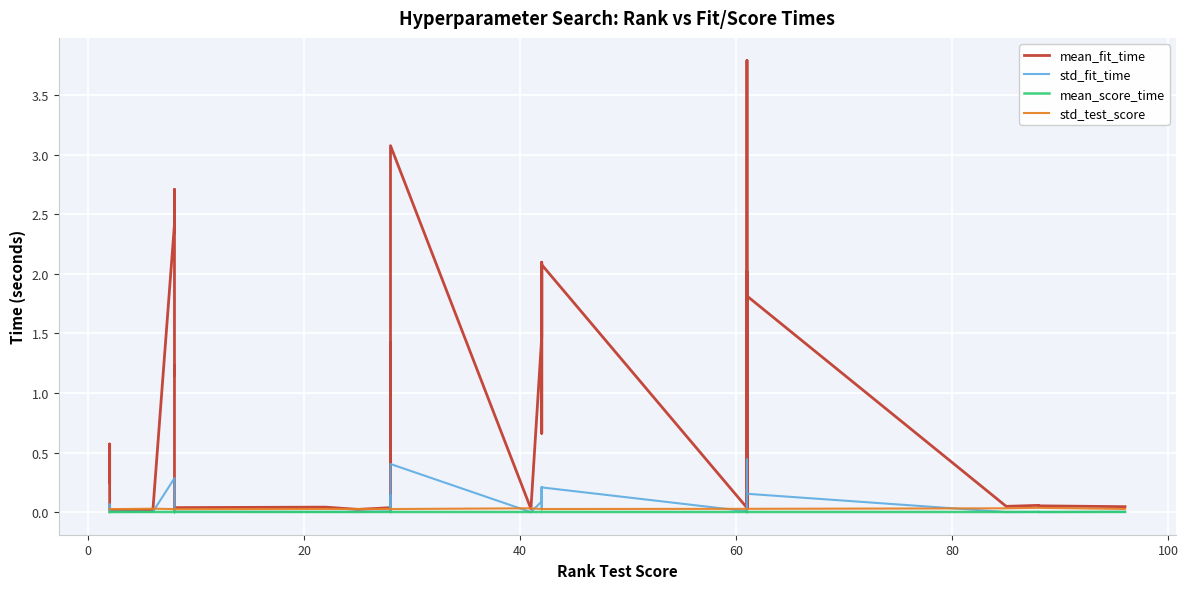

Reading left to right, extract all data points from this chart.

mean_fit_time: 0.3	0.6	0.0	0.0	2.4	2.7	1.2	1.2	0.0	0.0	0.0	0.0	0.0	0.0	0.0	1.4	0.0	0.0	0.0	3.1	0.0	1.5	1.7	2.1	0.8	0.7	2.1	0.0	3.8	1.9	1.9	1.9	0.0	2.0	1.8	0.0	0.1	0.1	0.1	0.0
std_fit_time: 0.0	0.1	0.0	0.0	0.3	0.1	0.1	0.1	0.0	0.0	0.0	0.0	0.0	0.0	0.0	0.1	0.0	0.0	0.0	0.4	0.0	0.1	0.2	0.2	0.0	0.0	0.2	0.0	0.4	0.2	0.2	0.2	0.0	0.2	0.2	0.0	0.0	0.0	0.0	0.0
mean_score_time: 0.0	0.0	0.0	0.0	0.0	0.0	0.0	0.0	0.0	0.0	0.0	0.0	0.0	0.0	0.0	0.0	0.0	0.0	0.0	0.0	0.0	0.0	0.0	0.0	0.0	0.0	0.0	0.0	0.0	0.0	0.0	0.0	0.0	0.0	0.0	0.0	0.0	0.0	0.0	0.0
std_test_score: 0.0	0.0	0.0	0.0	0.0	0.0	0.0	0.0	0.0	0.0	0.0	0.0	0.0	0.0	0.0	0.0	0.0	0.0	0.0	0.0	0.0	0.0	0.0	0.0	0.0	0.0	0.0	0.0	0.0	0.0	0.0	0.0	0.0	0.0	0.0	0.0	0.0	0.0	0.0	0.0